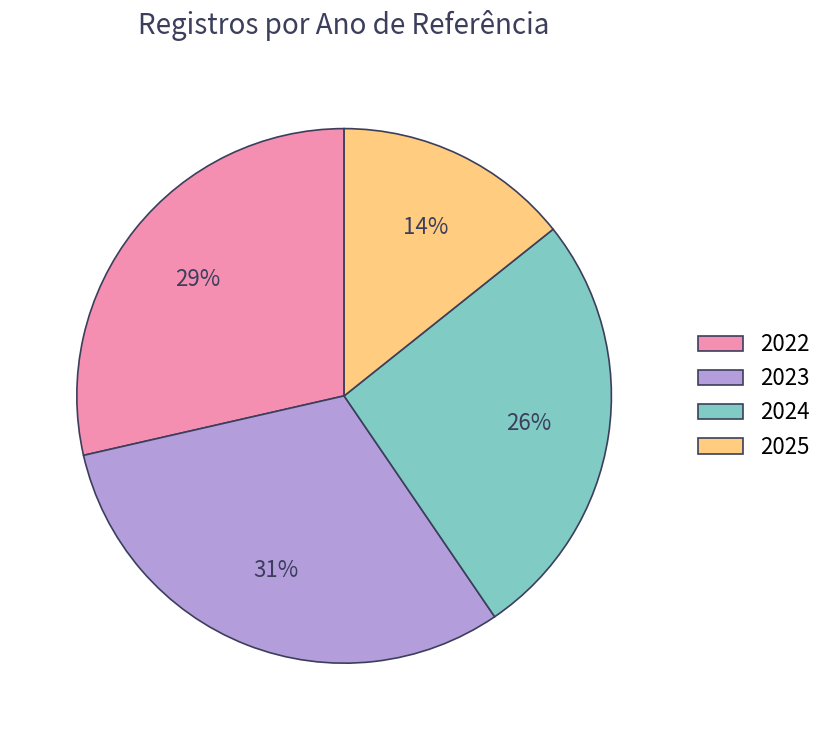

Does any single category account for the majority?

No